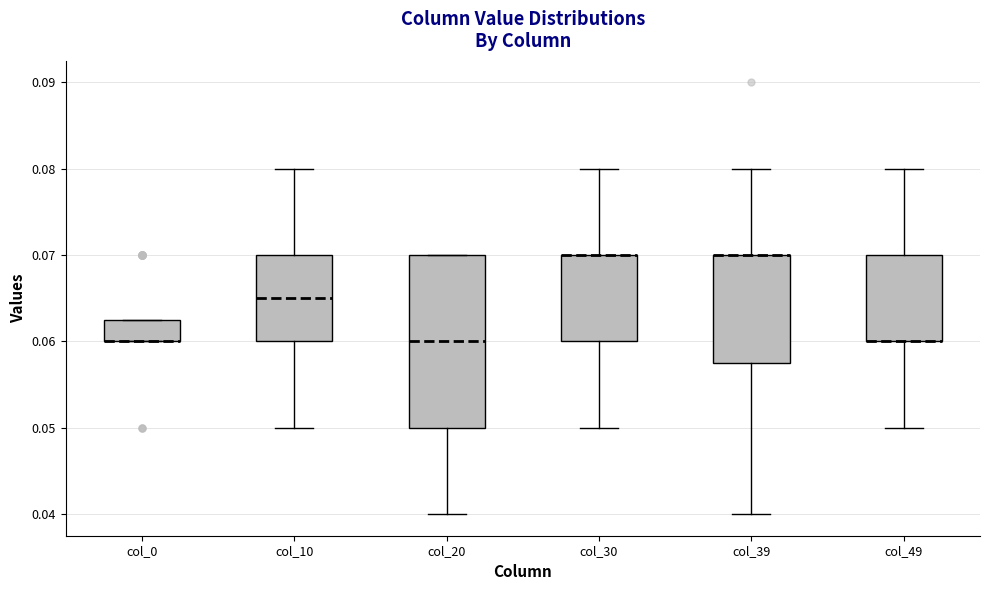

Reading left to right, transcribe this box plot: for each box, give where its median line is, the range the box spans, and where its two whiskers end, as read against the y-axis. The values are not printed on the chart, so give them approximately, as read against the axis.

col_0: median 0.060 (drawn on the box's lower edge), box 0.060 to 0.063, whiskers 0.060 to 0.063
col_10: median 0.065, box 0.060 to 0.070, whiskers 0.050 to 0.080
col_20: median 0.060, box 0.050 to 0.070, whiskers 0.040 to 0.070
col_30: median 0.070 (drawn on the box's upper edge), box 0.060 to 0.070, whiskers 0.050 to 0.080
col_39: median 0.070 (drawn on the box's upper edge), box 0.058 to 0.070, whiskers 0.040 to 0.080
col_49: median 0.060 (drawn on the box's lower edge), box 0.060 to 0.070, whiskers 0.050 to 0.080